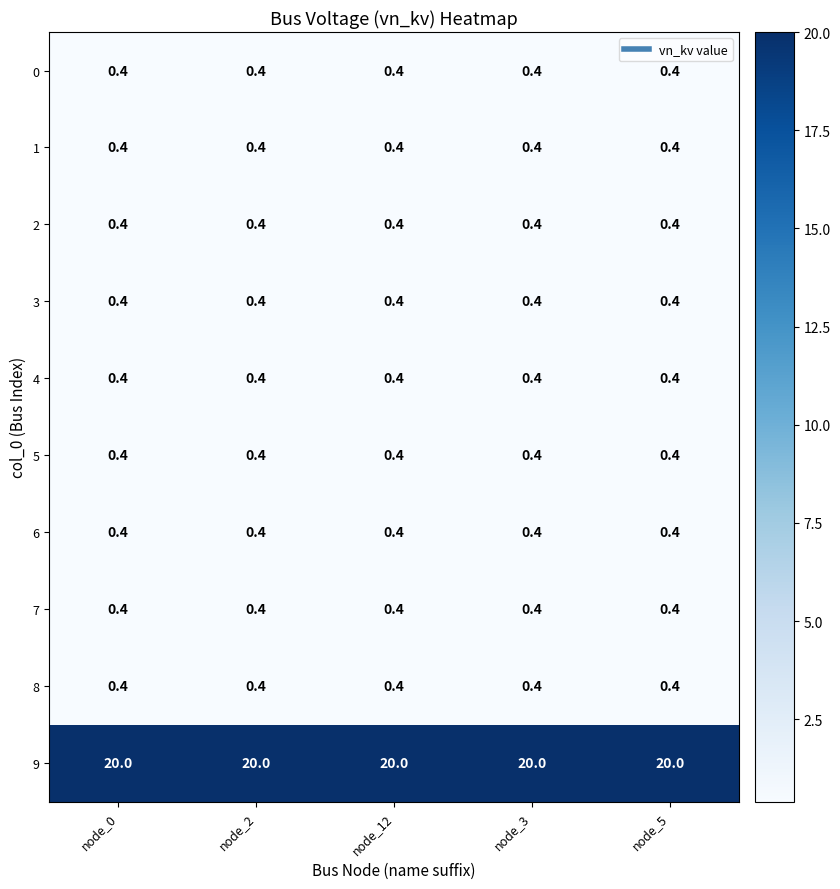

The 2 series shows 0.4 at node_5. True or false?

True